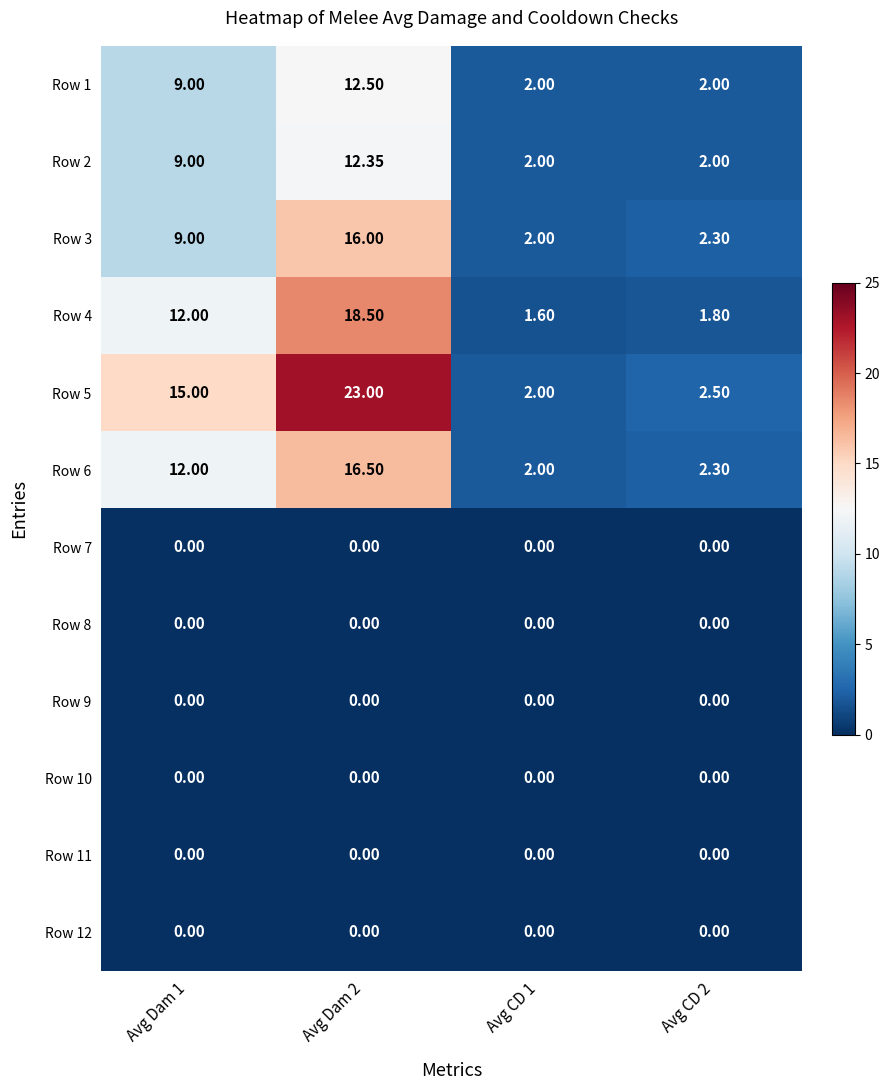

Is the value of Row 11 at Avg CD 2 greater than the value of Row 5 at Avg Dam 1?

No